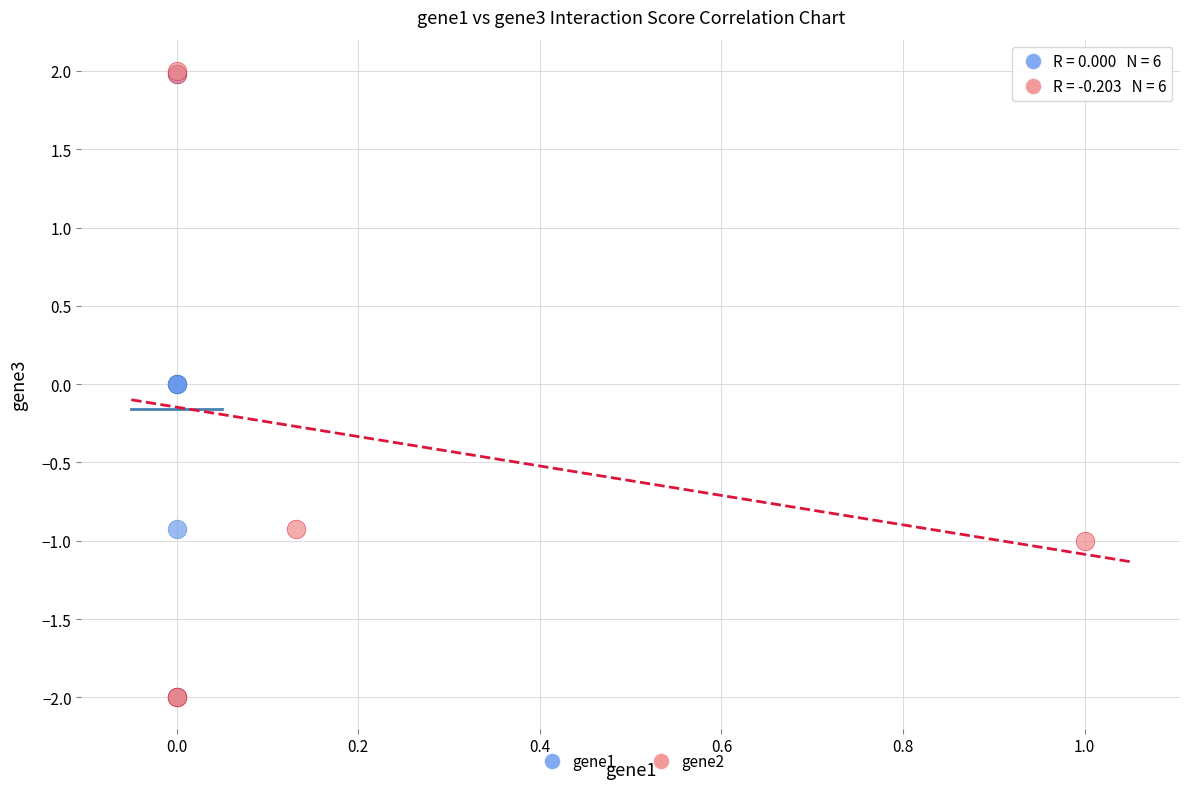

What are all the series names shown in the legend?

gene1, gene2